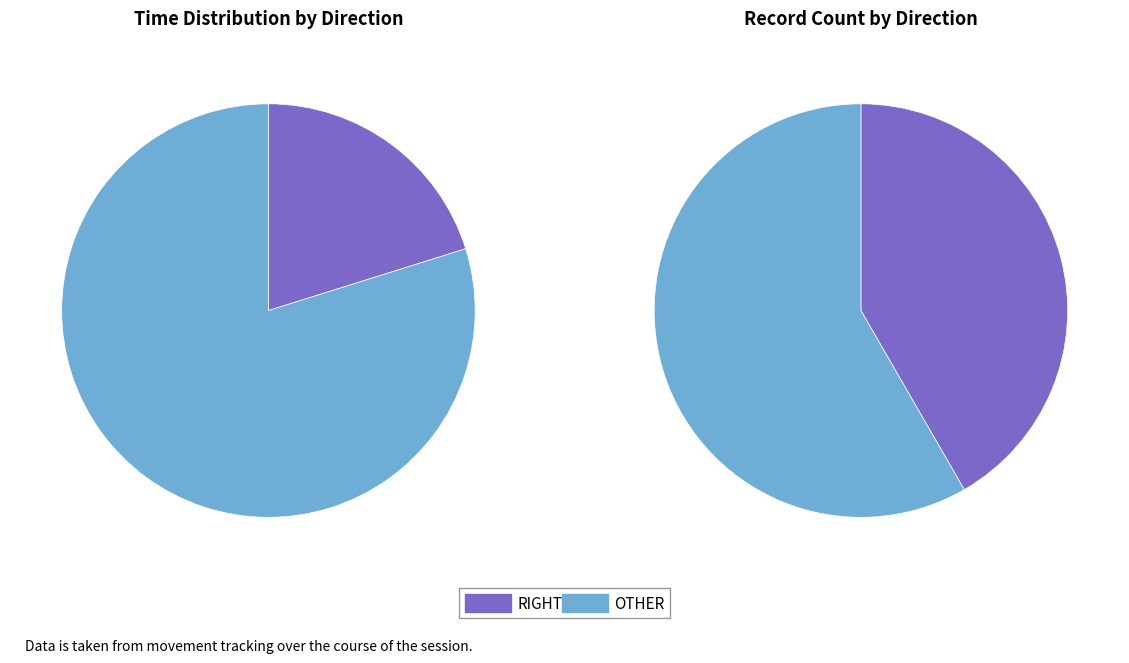

Which has a higher value, 32 or 15?

32